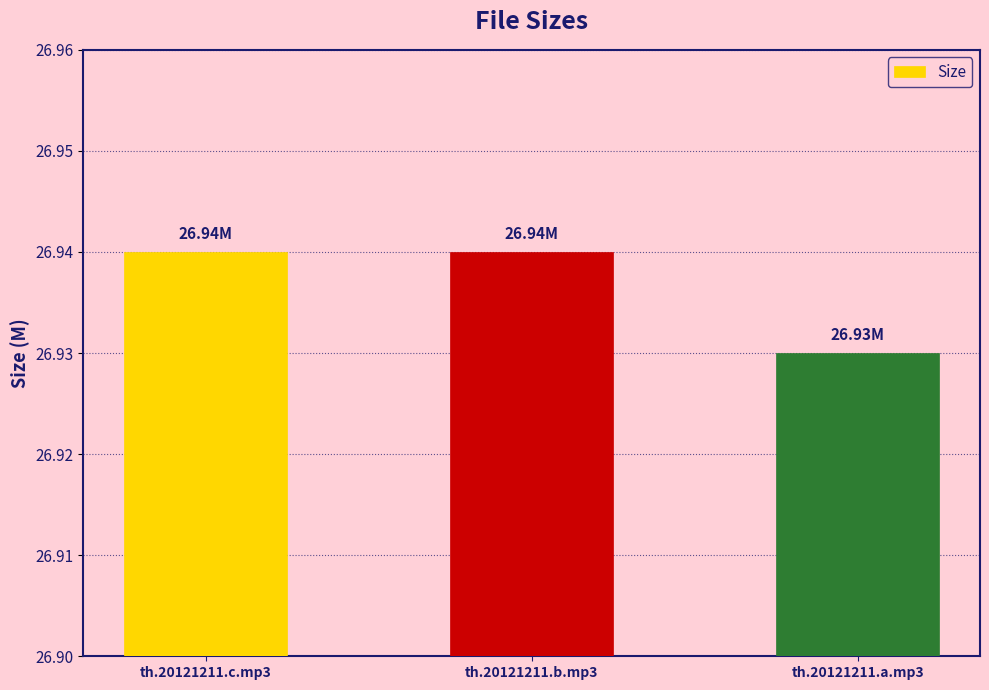

Between th.20121211.a.mp3 and th.20121211.b.mp3, which is larger?

th.20121211.b.mp3